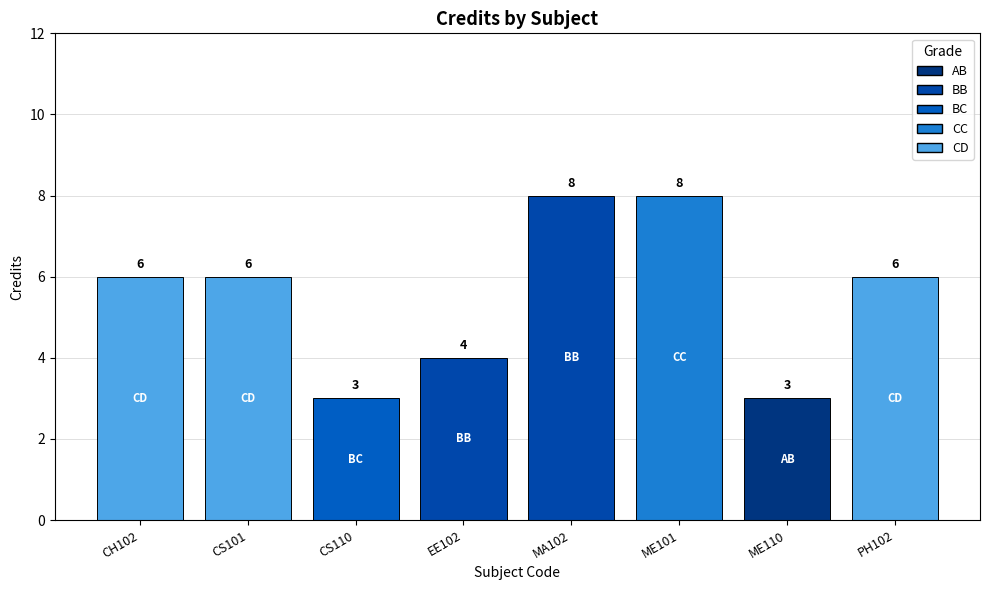

What is the minimum value shown in the chart?

3